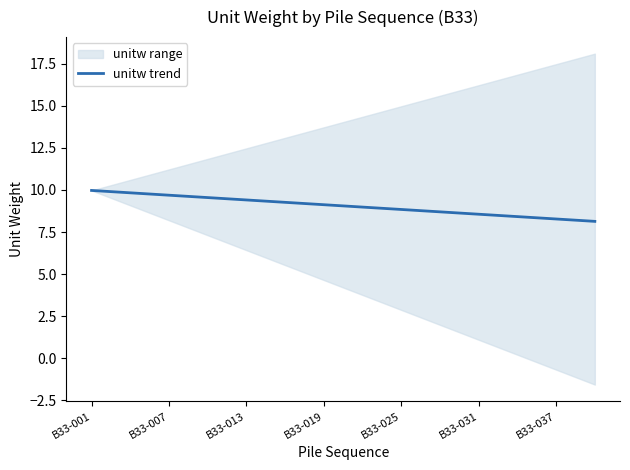

What position from the right is 38?

2